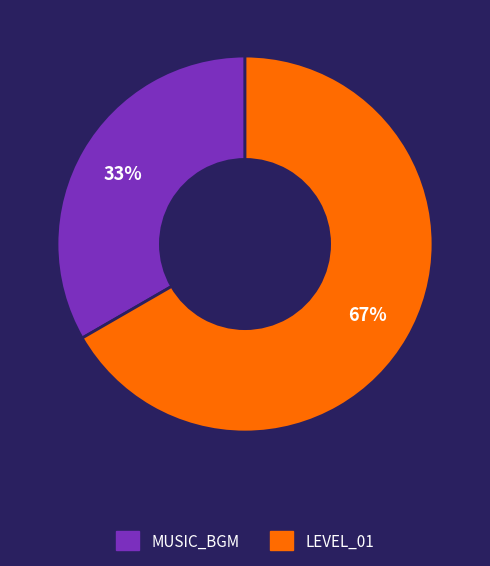

Which has a higher value, LEVEL_01 or MUSIC_BGM?

LEVEL_01